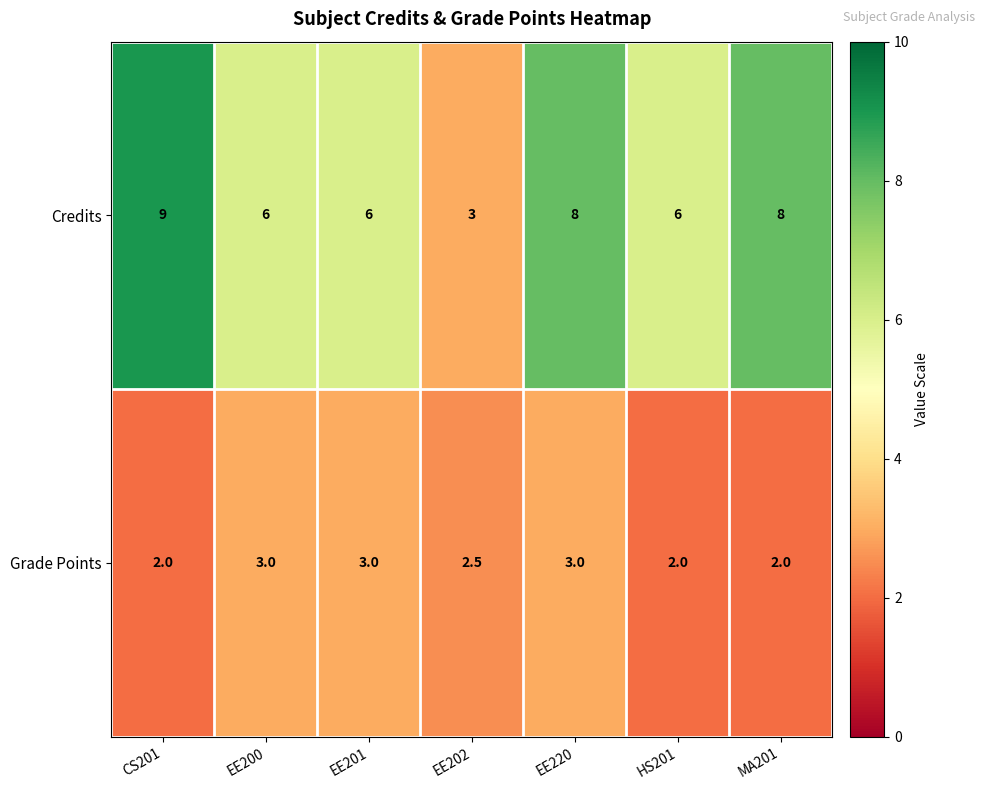

Rank the series by their average value, from lowest to highest.

Grade Points, Credits